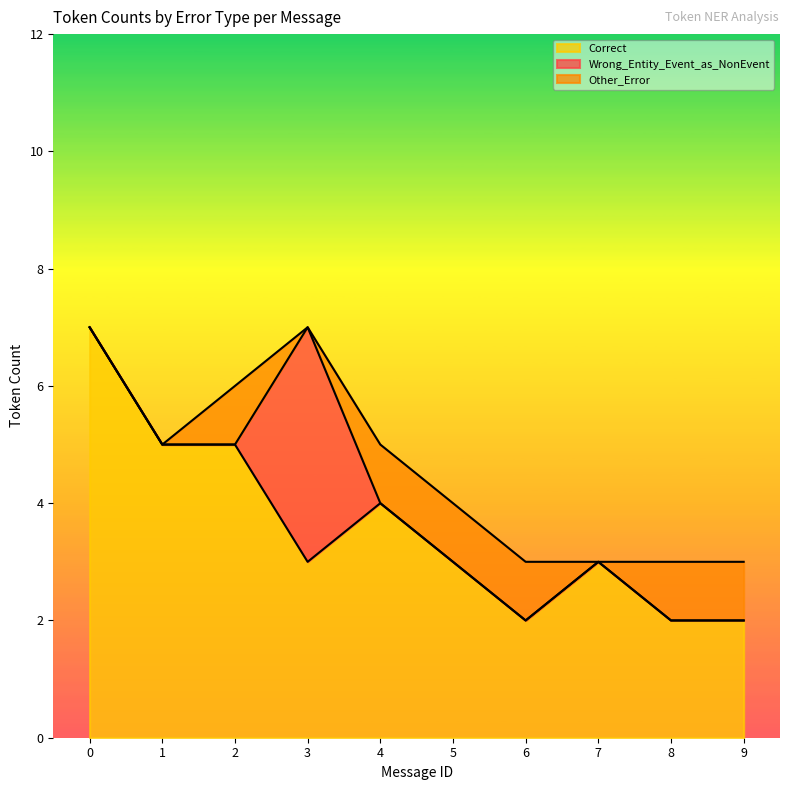

Reading left to right, list all the values displayed in this chart.

Correct: 7	5	5	3	4	3	2	3	2	2
Wrong_Entity_Event_as_NonEvent: 0	0	0	4	0	0	0	0	0	0
Other_Error: 0	0	1	0	1	1	1	0	1	1